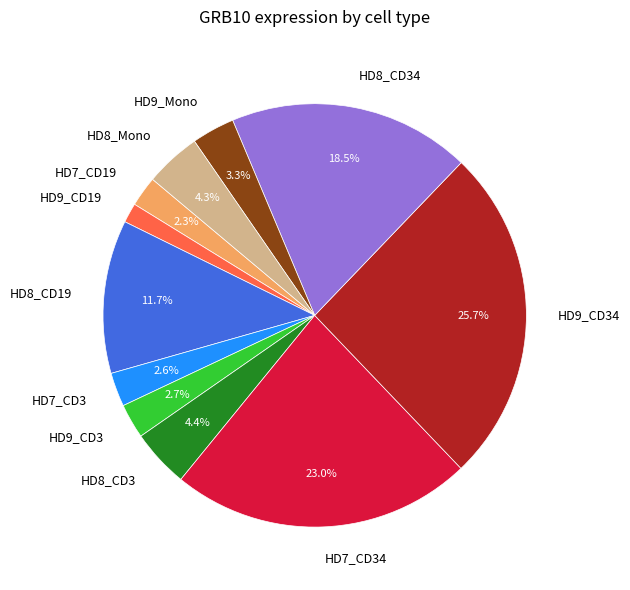

Is there any slice that represents more than half of the pie?

No